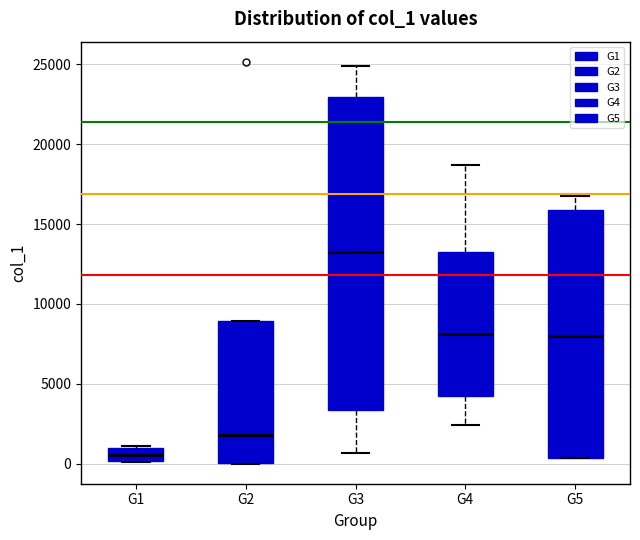

Reading left to right, read every box against the y-axis: the position of its median line, the range the box covers, and the ends of its whiskers. The values are not printed on the chart, so give them approximately, as read against the axis.

G1: median 500, box 0 to 1000, whiskers 0 to 1000
G2: median 2000, box 0 to 9000, whiskers 0 to 9000
G3: median 13000, box 3500 to 23000, whiskers 500 to 25000
G4: median 8000, box 4000 to 13000, whiskers 2500 to 18500
G5: median 8000, box 500 to 16000, whiskers 500 to 17000